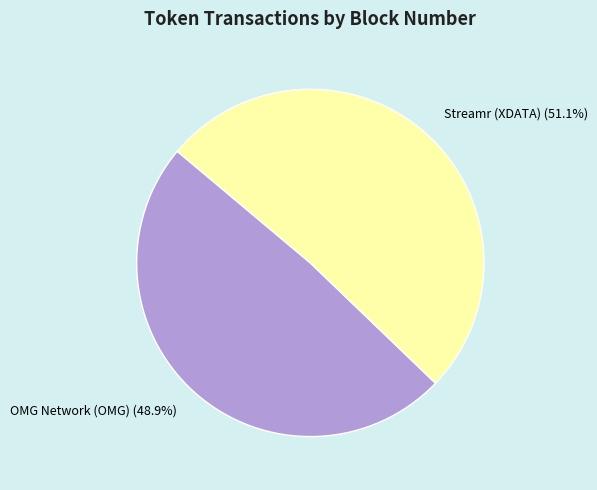

Which slice is the smallest?

OMG Network (OMG)